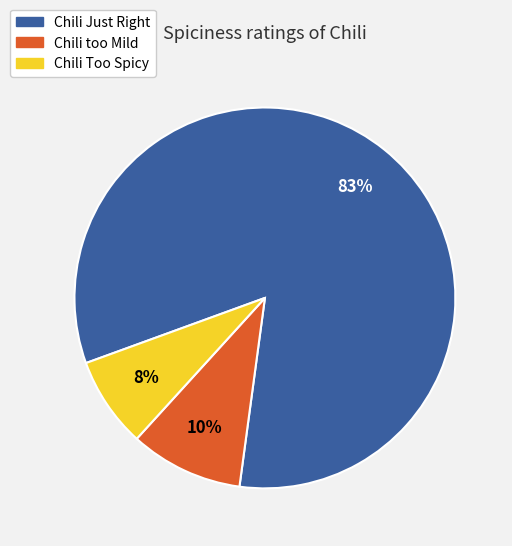

What percentage is the Chili Too Spicy slice, to the nearest percent?

8%